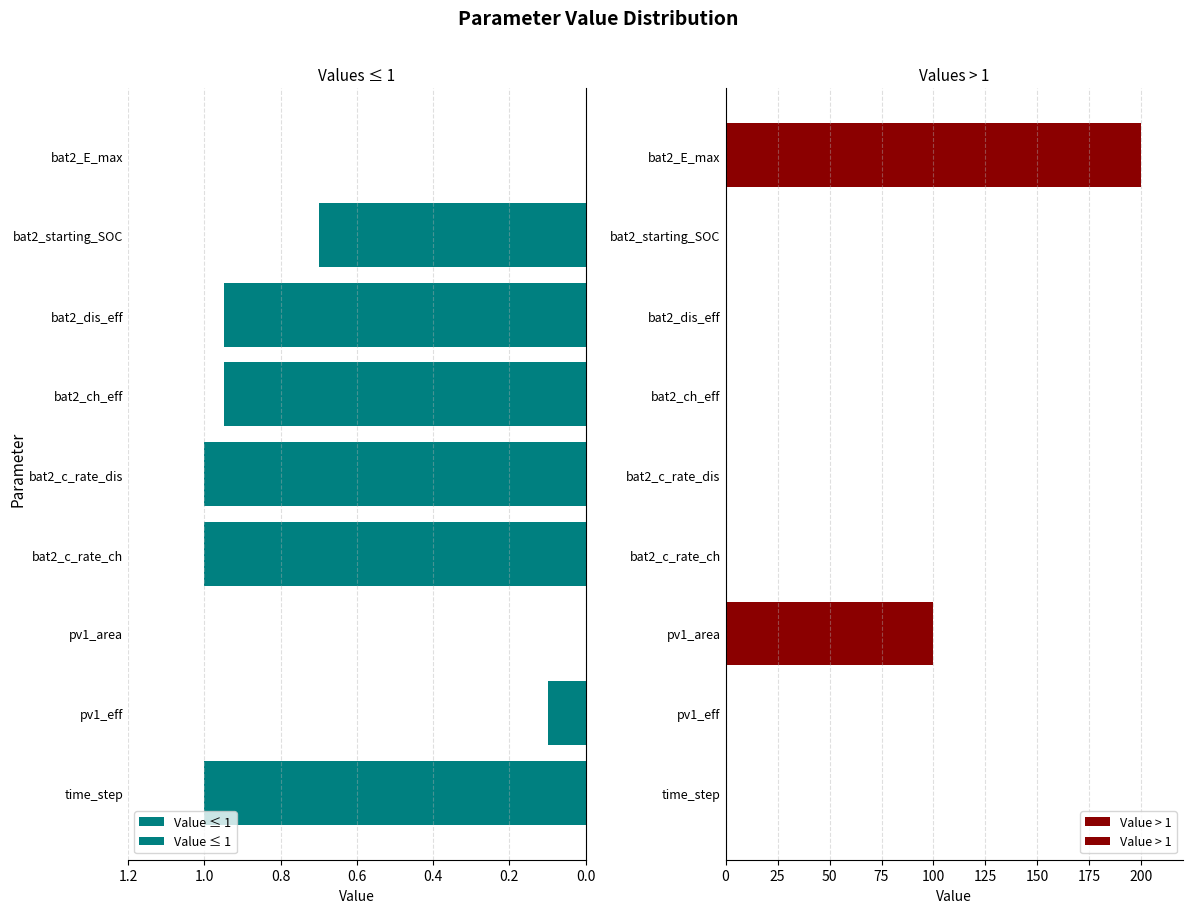

Does the chart contain any negative values?

No